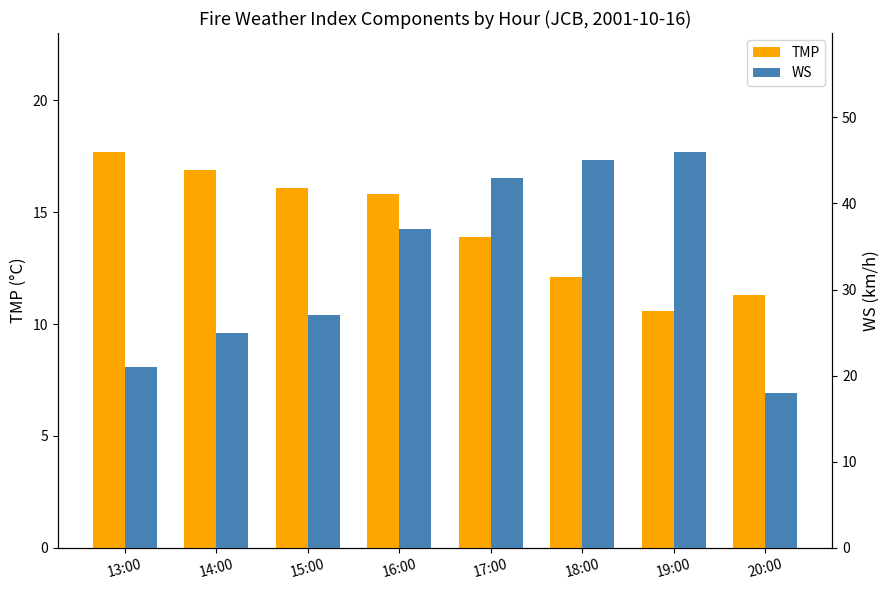

Rank the series by their average value, from highest to lowest.

WS, TMP